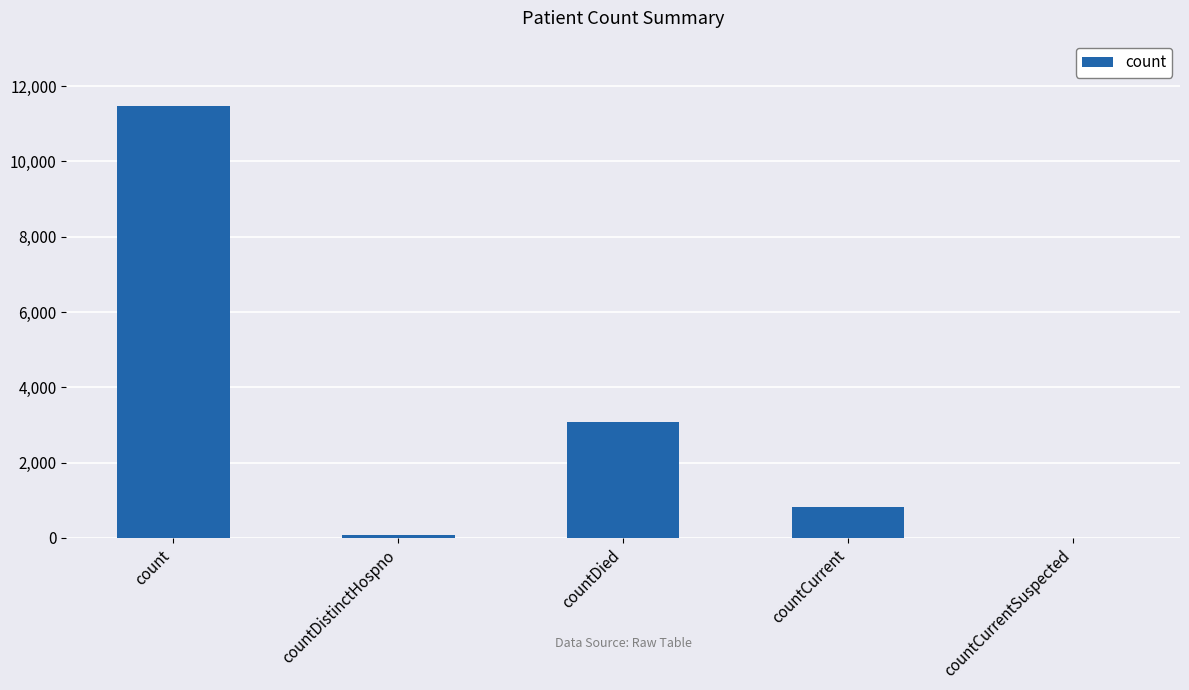

What is the maximum value shown in the chart?

11481